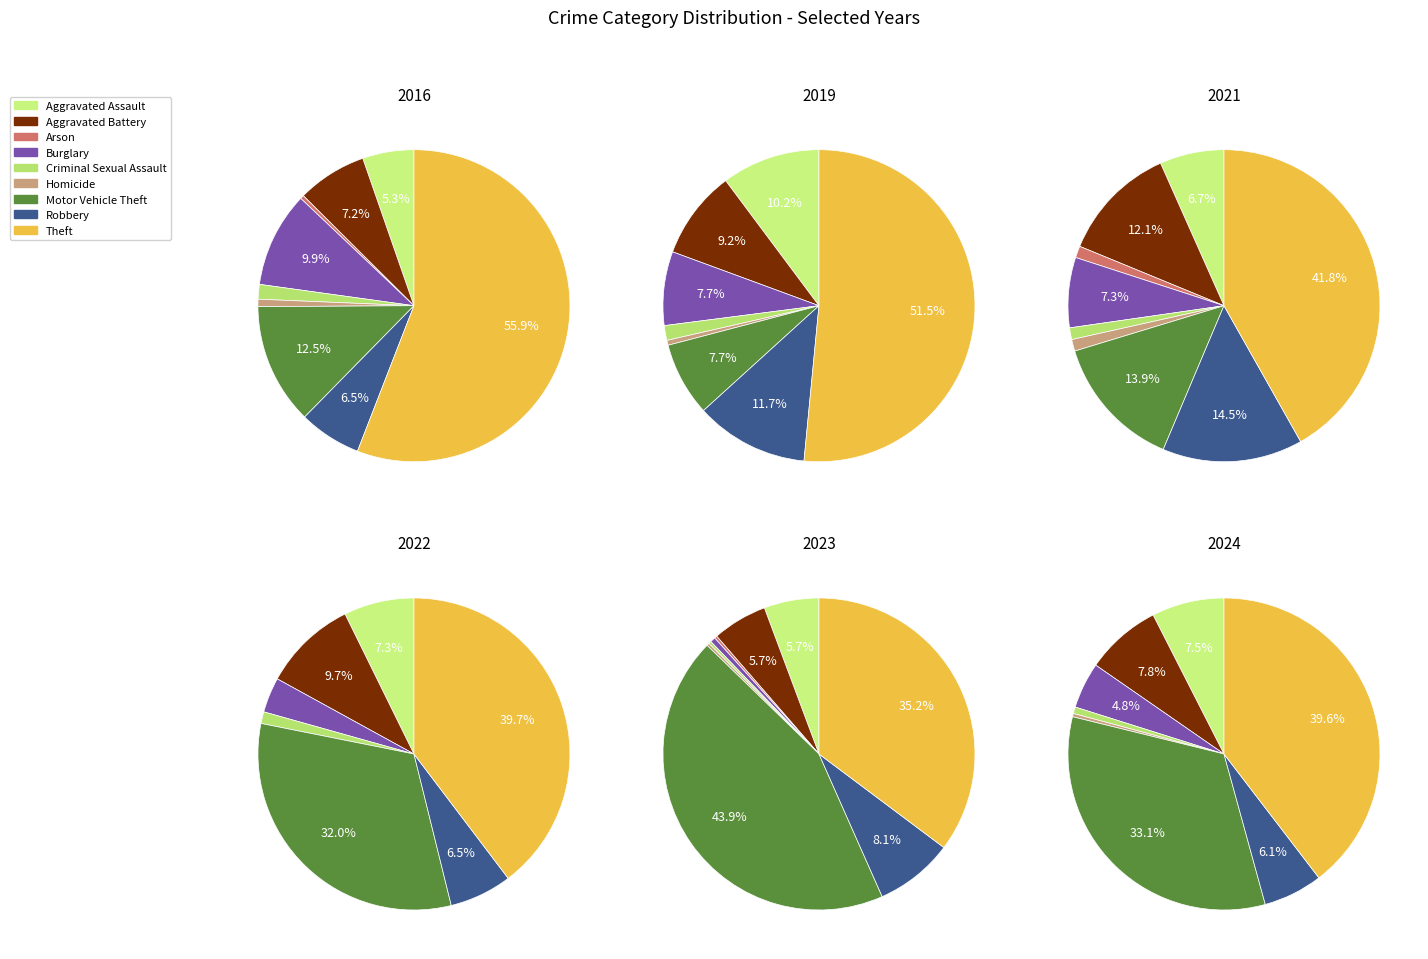

Does Criminal Sexual Assault account for over 50% of the chart?

No